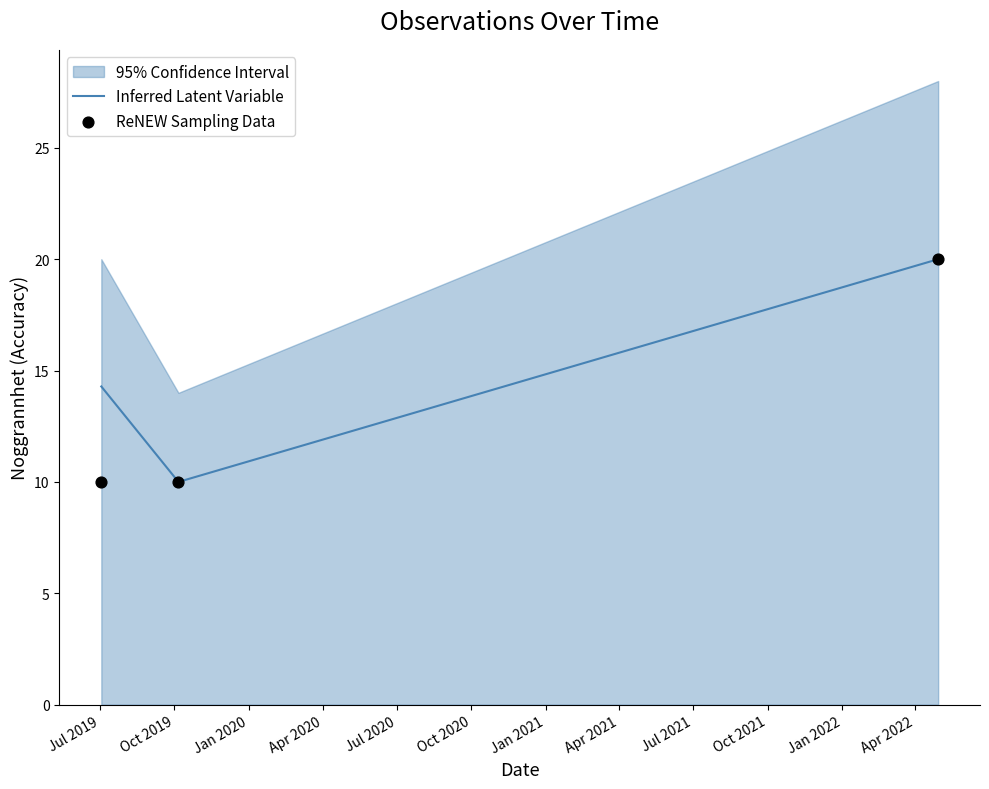

What is the ratio of the value at 11 to the value at 7?

1.0